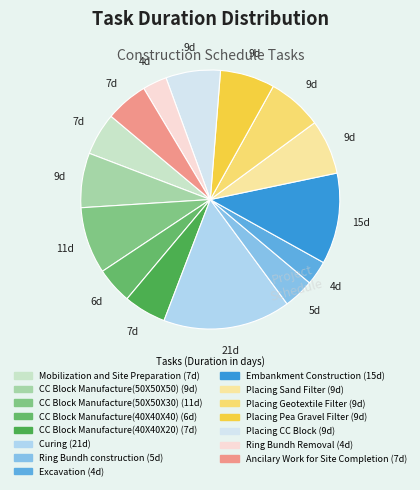

Between CC Block Manufacture(40X40X20) and Excavation, which is larger?

CC Block Manufacture(40X40X20)